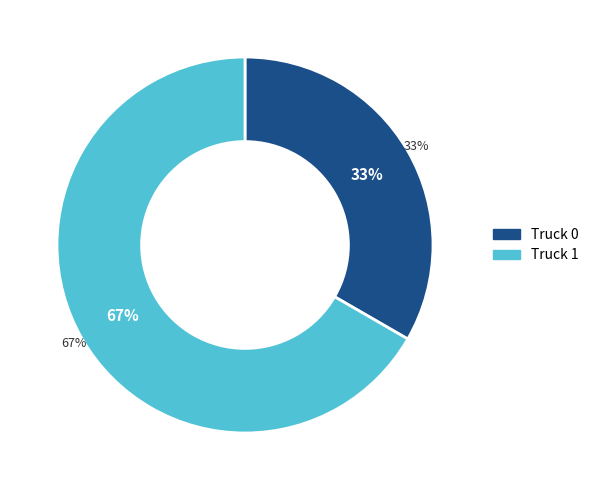

Combined, what portion of the pie is Truck 0 and Truck 1?

100.0%